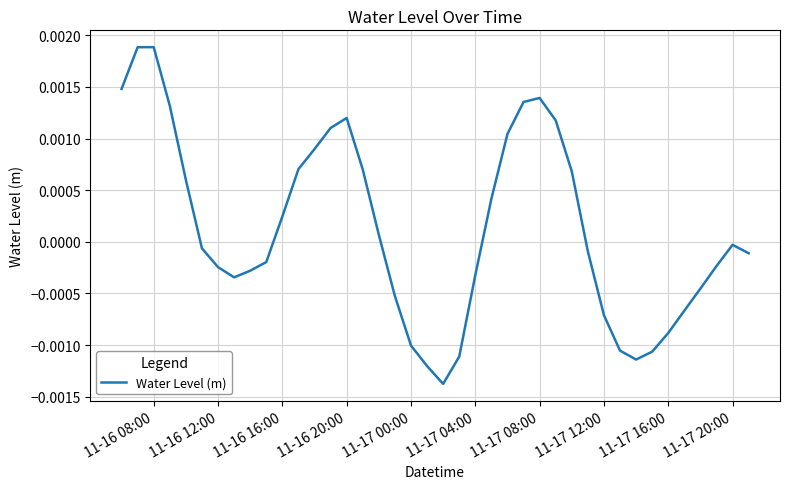

Does the chart have visible grid lines?

Yes